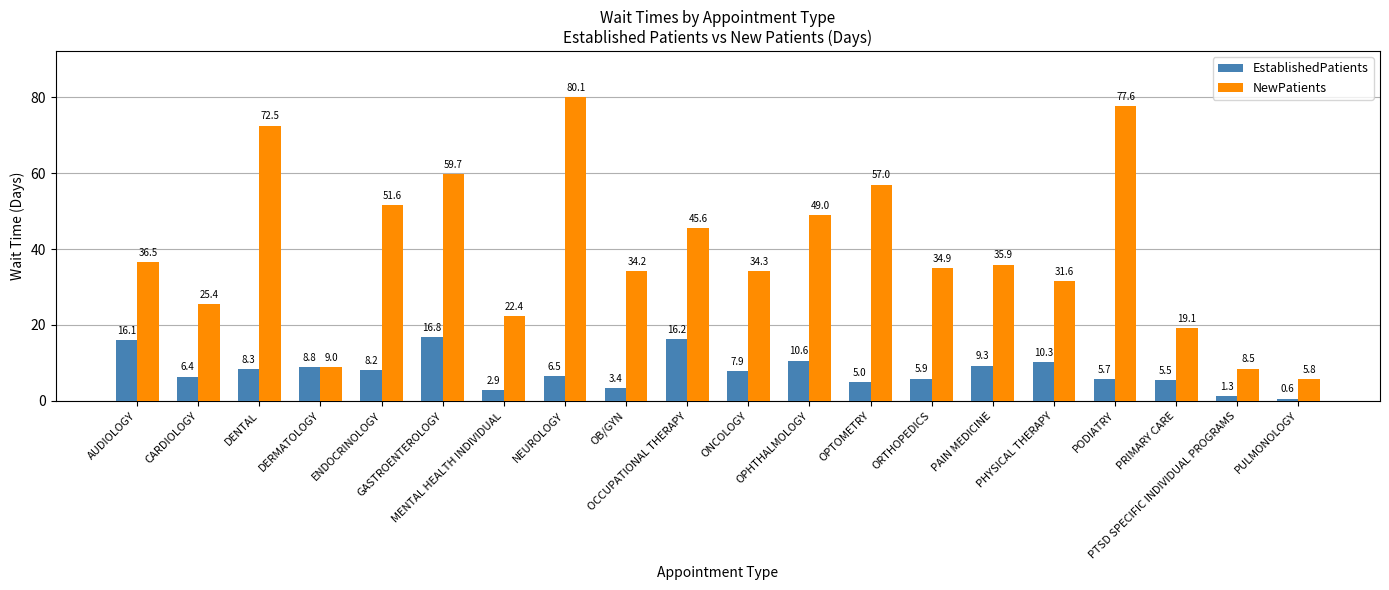

What is the difference between the highest and lowest values at OPHTHALMOLOGY?

38.4